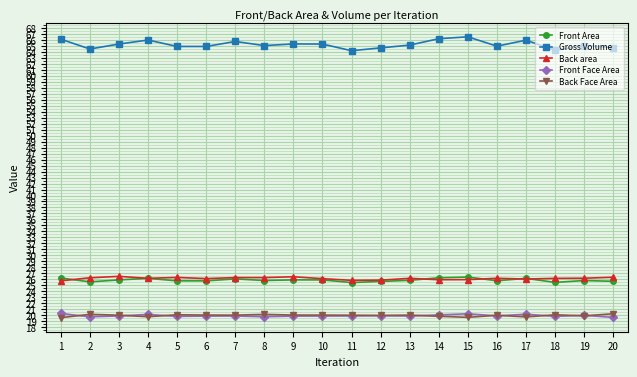

The value of Front Face Area at 19 is 20.0. True or false?

True